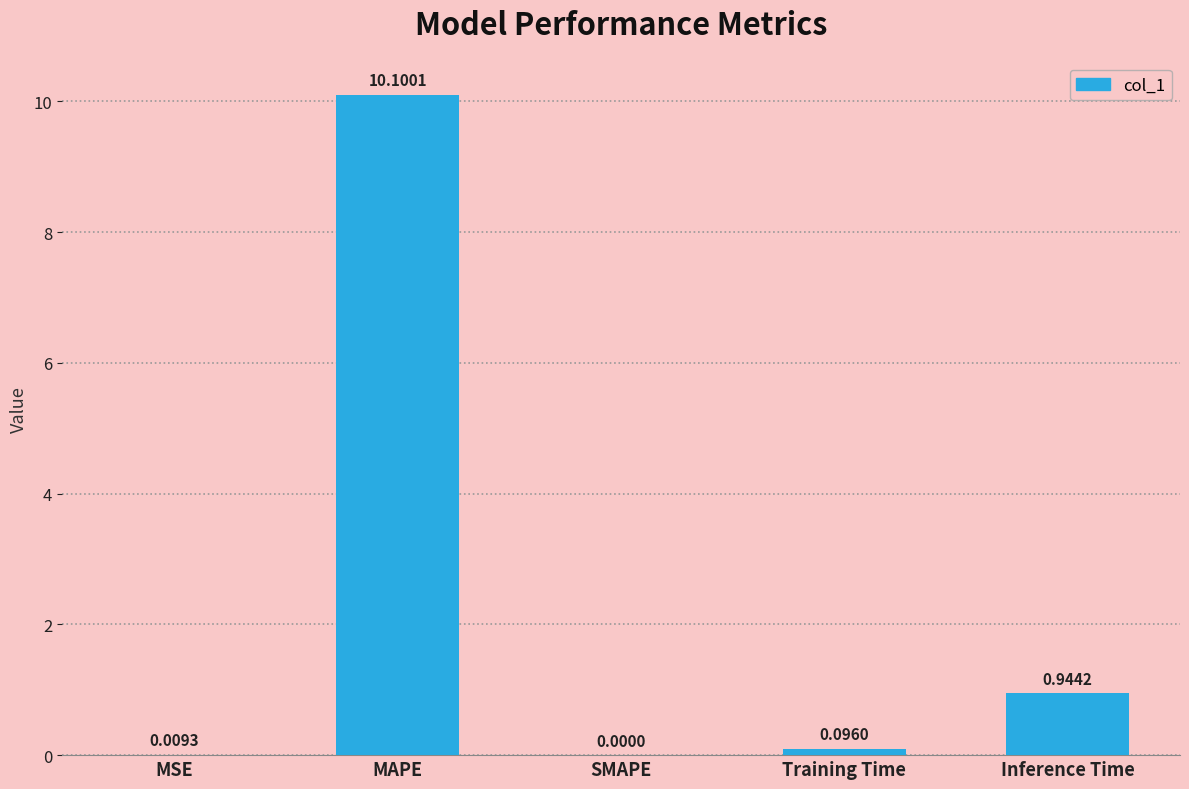

Between Inference Time and Training Time, which is larger?

Inference Time